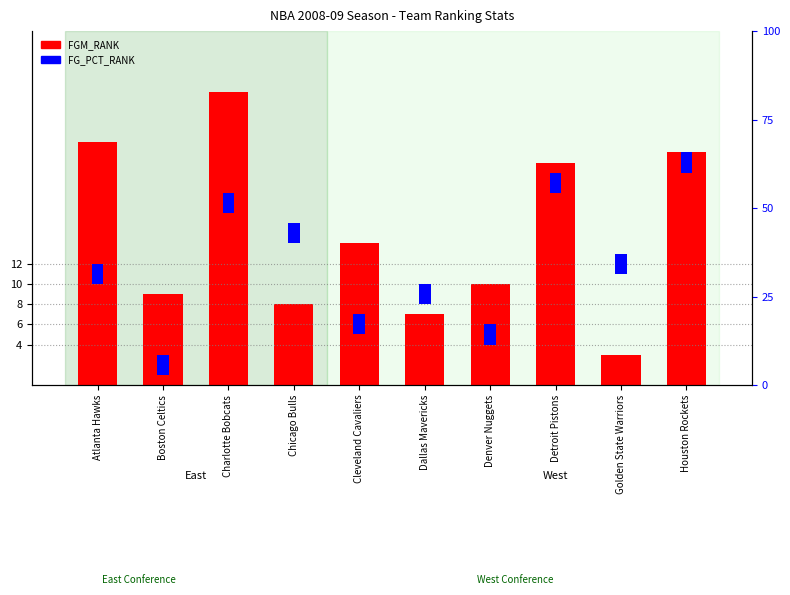

What is the difference between the maximum and minimum values in the FGM_RANK series?

26